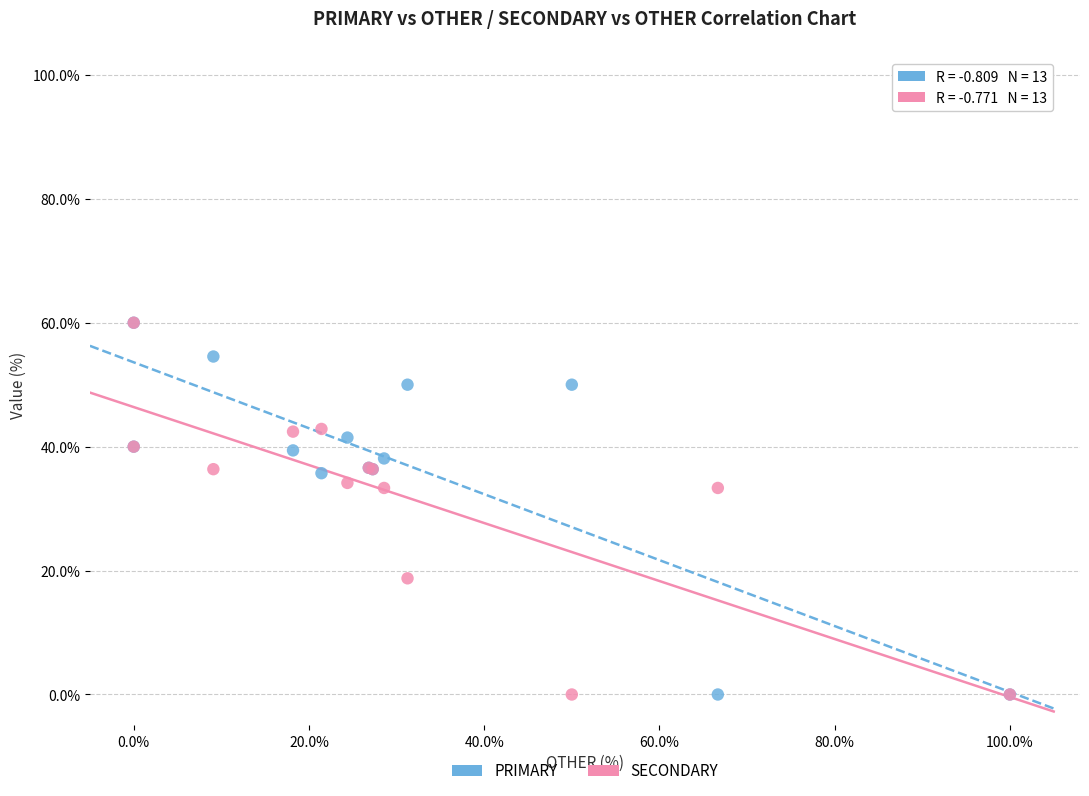

What are all the series names shown in the legend?

PRIMARY, SECONDARY